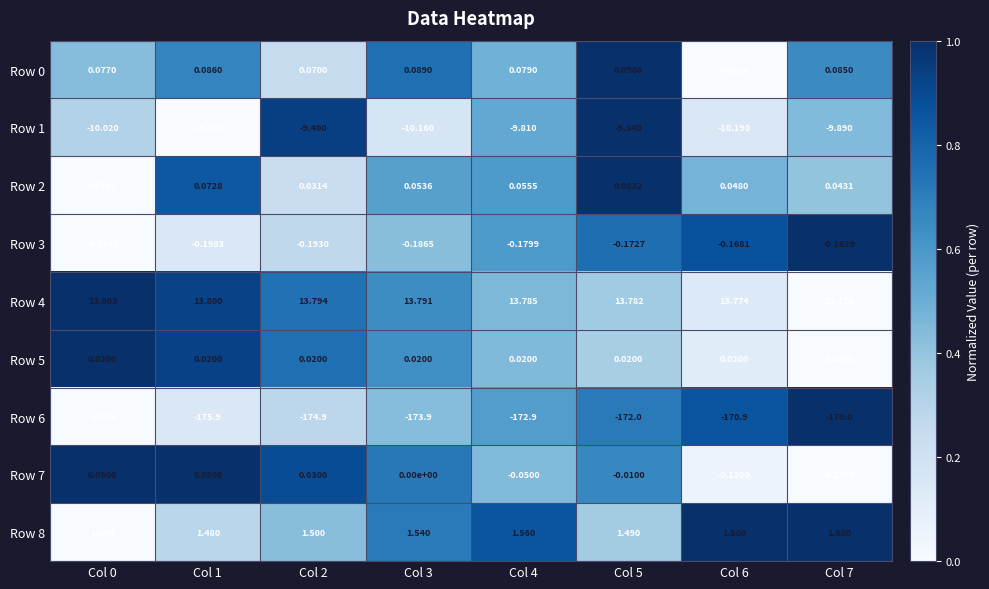

Is the value of Row 8 at Col 0 greater than the value of Row 2 at Col 3?

Yes